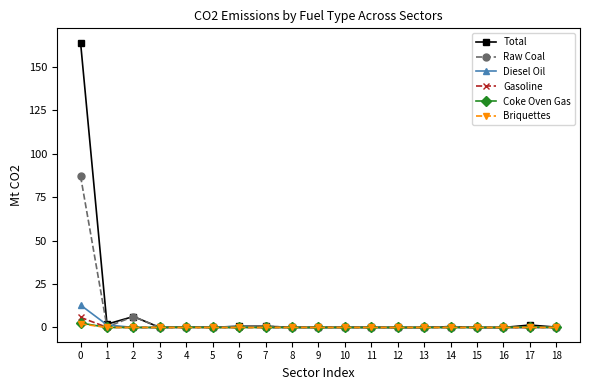

What is the total value across all series at 8?

0.2